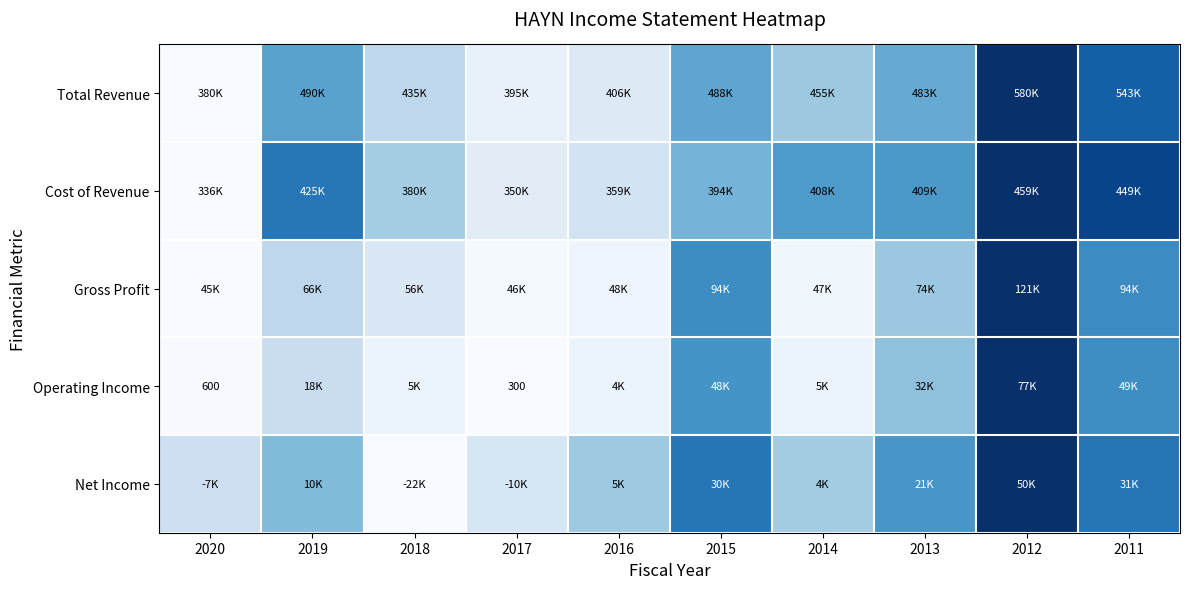

Which has a higher value, 2017 or 2016?

2016